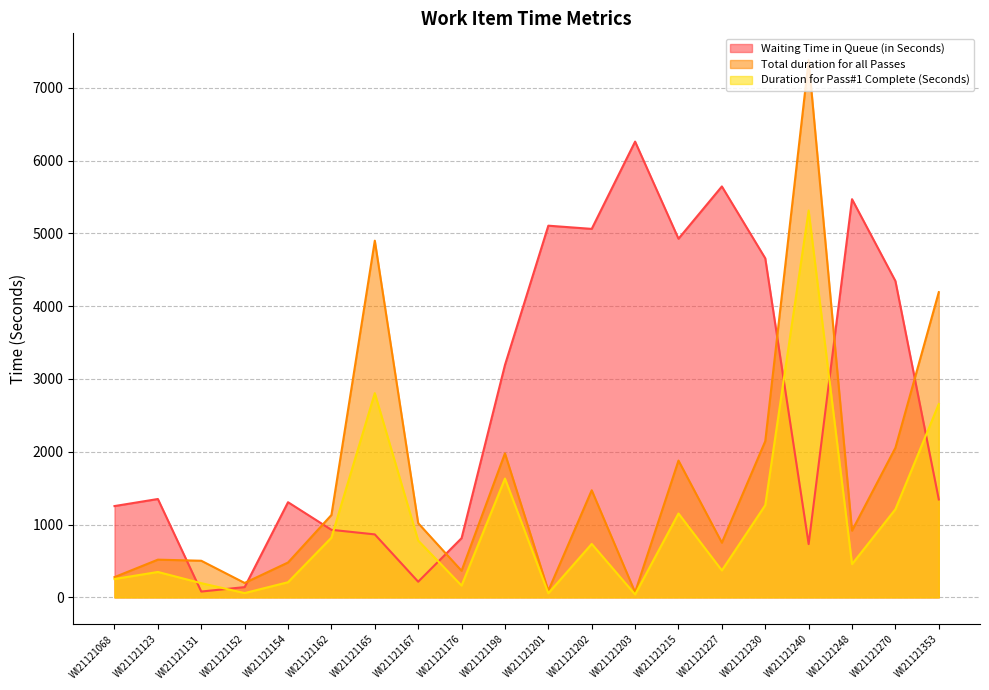

What is the value of the Duration for Pass#1 Complete (Seconds) point at the 9th from the left?

162